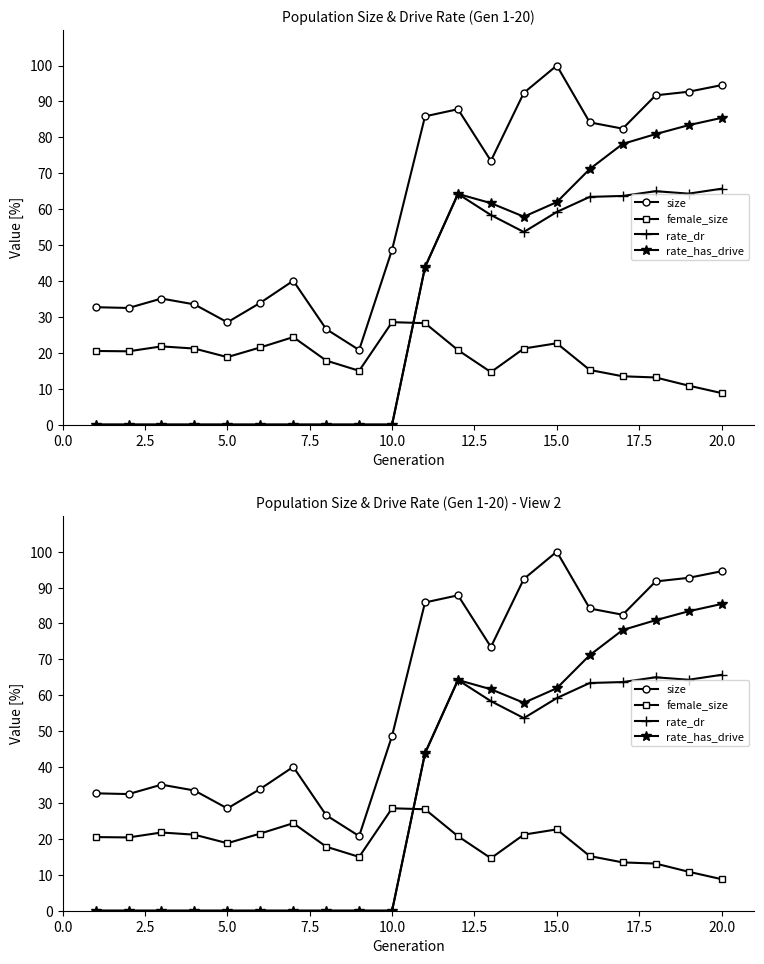

Which series has the largest range (max minus min)?

rate_has_drive